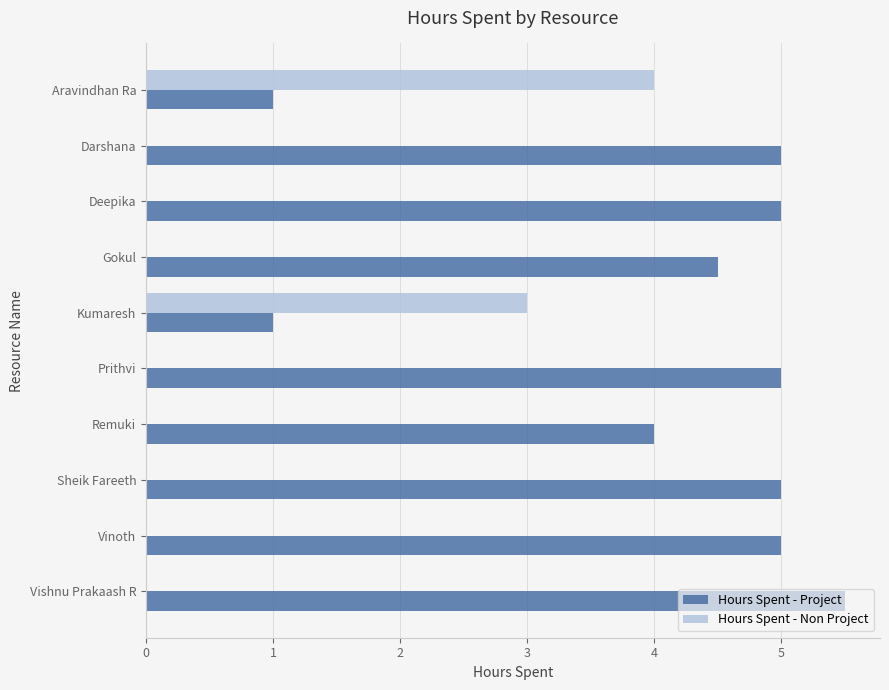

What is the greatest value displayed?

5.5